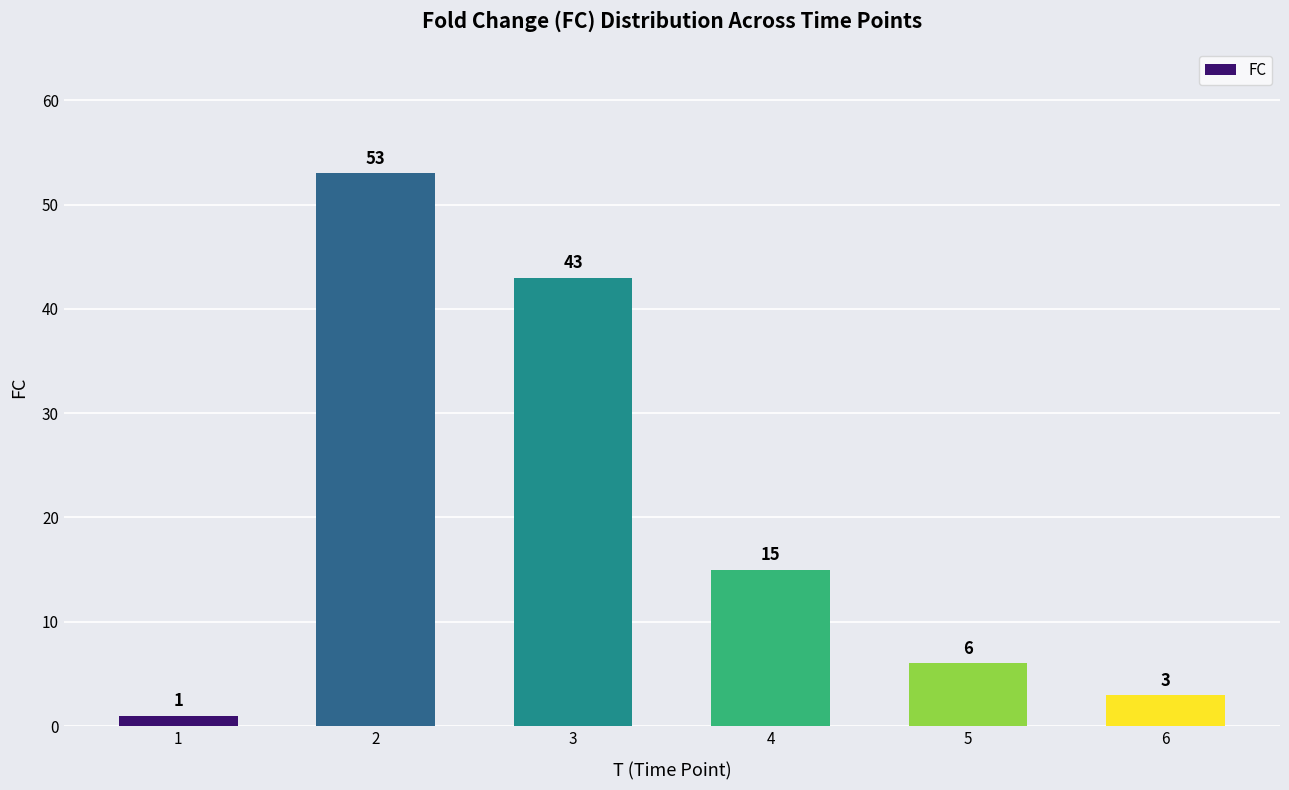

What is the change in value from 1 to 2?

+52